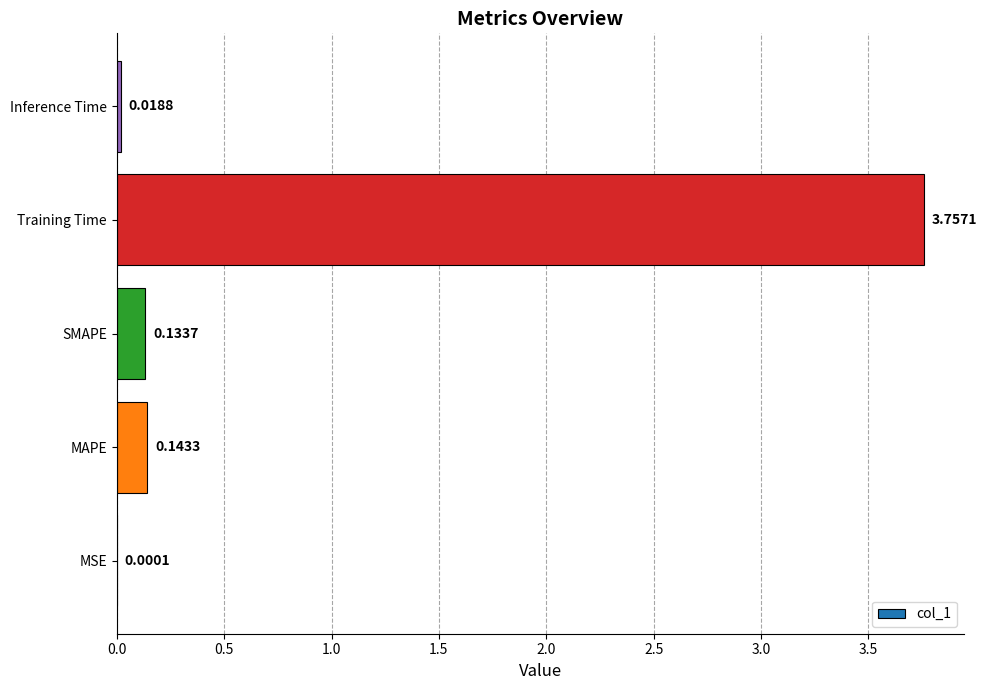

How many data points does each series have?

5